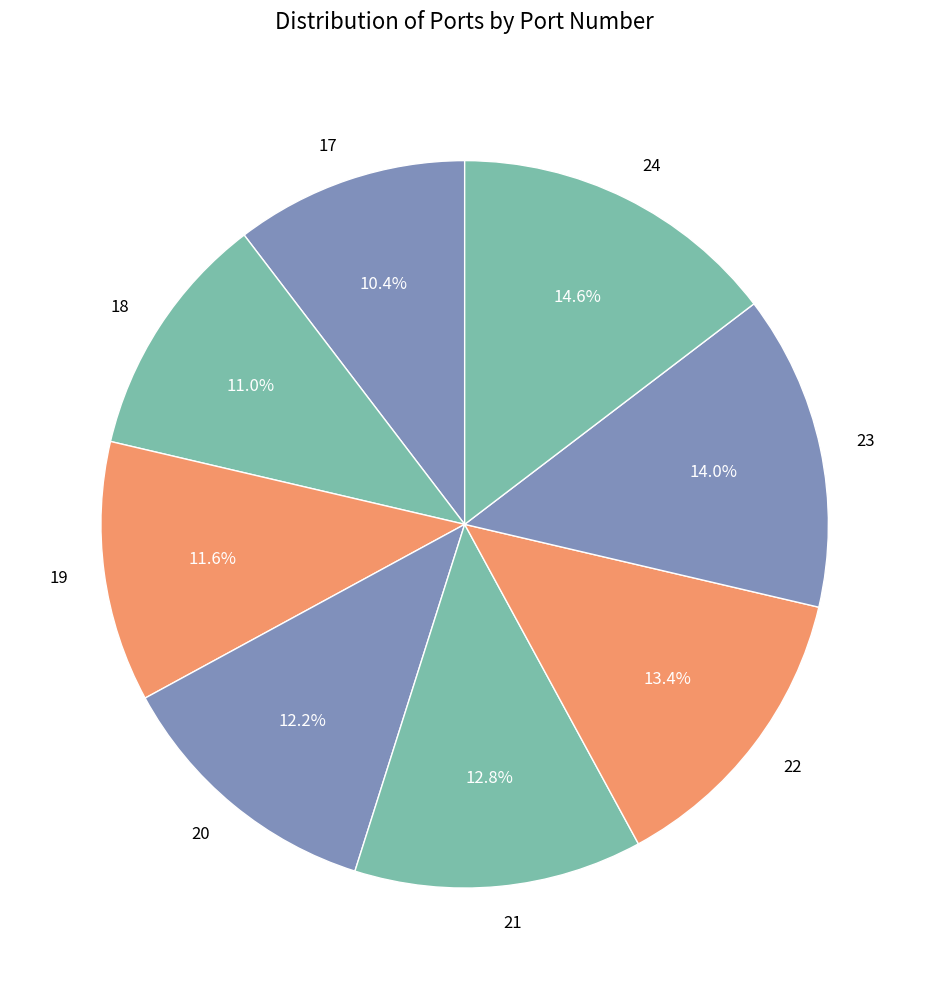

To the nearest percent, what is the difference between the 20 and 21 slice percentages?

1%